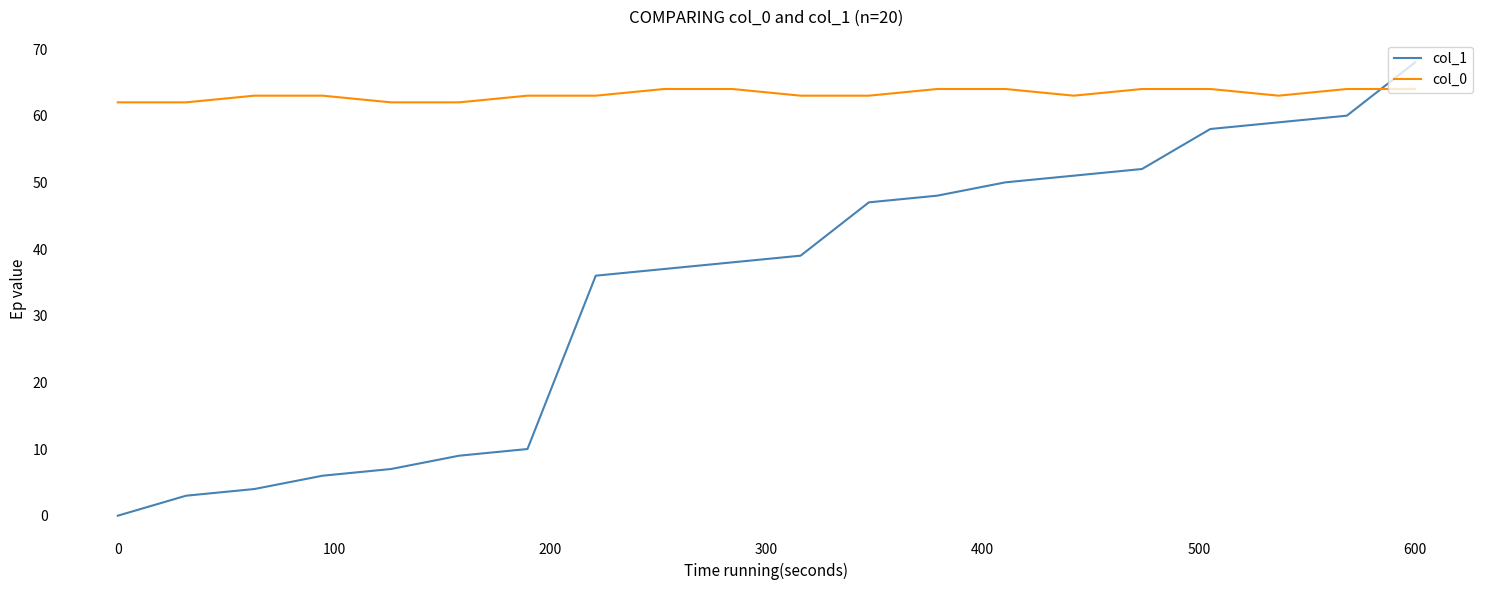

What is the maximum value shown in the chart?

68